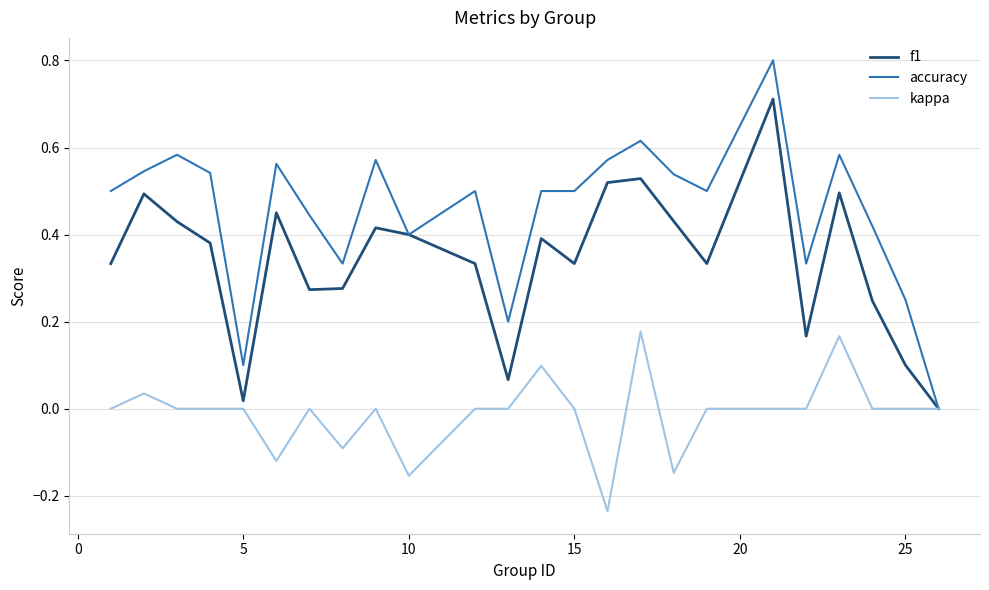

Does the chart display data point markers on the line(s)?

No